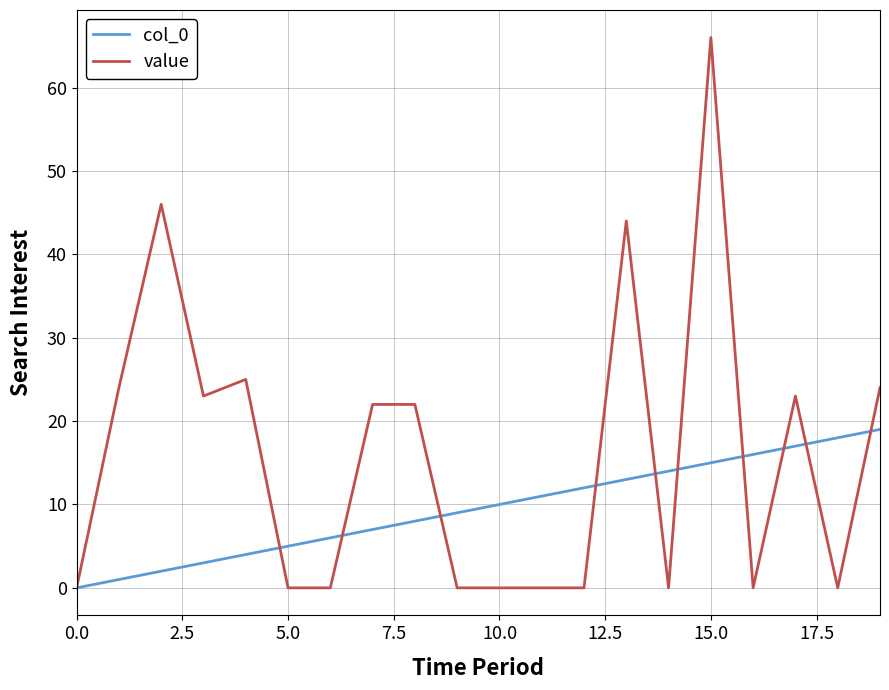

What is the maximum value for value?

66